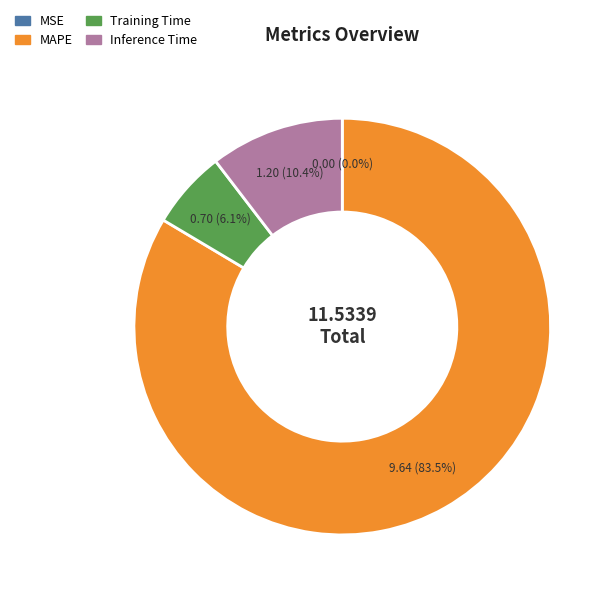

Combined, do Inference Time and Training Time account for over 50%?

No